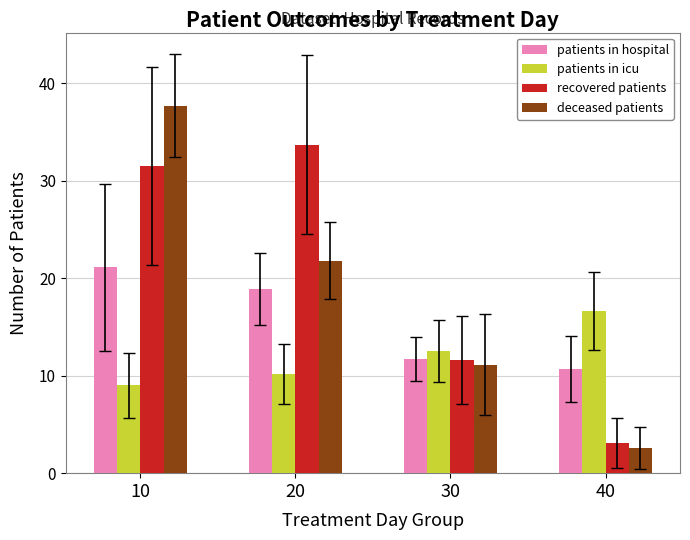

How many values in the patients in hospital series are below 18?

2